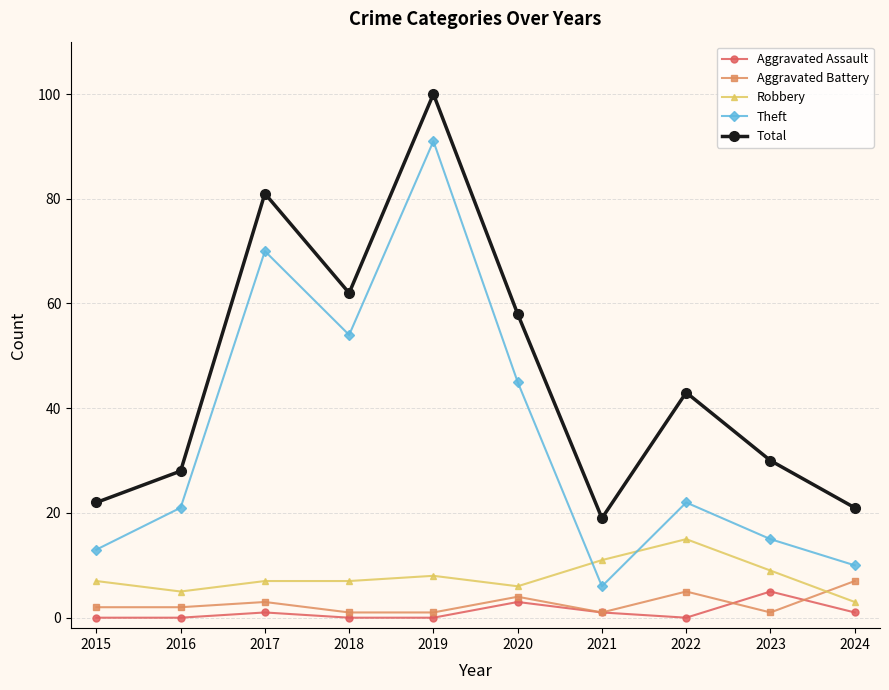

Which series has the widest spread of values?

Theft